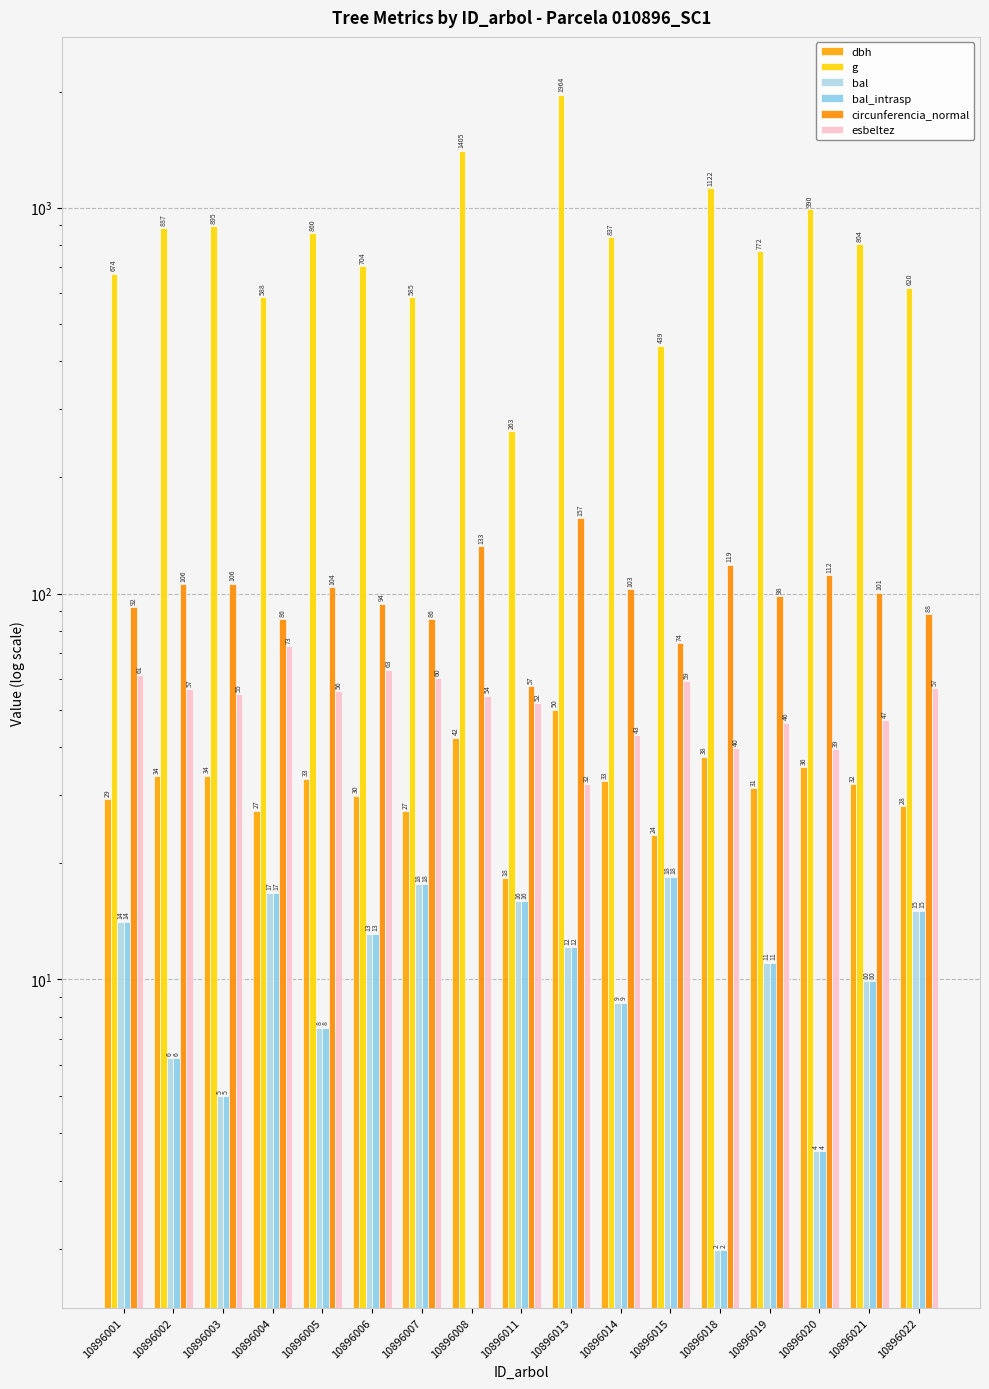

Read the g value at 10896003.

894.6